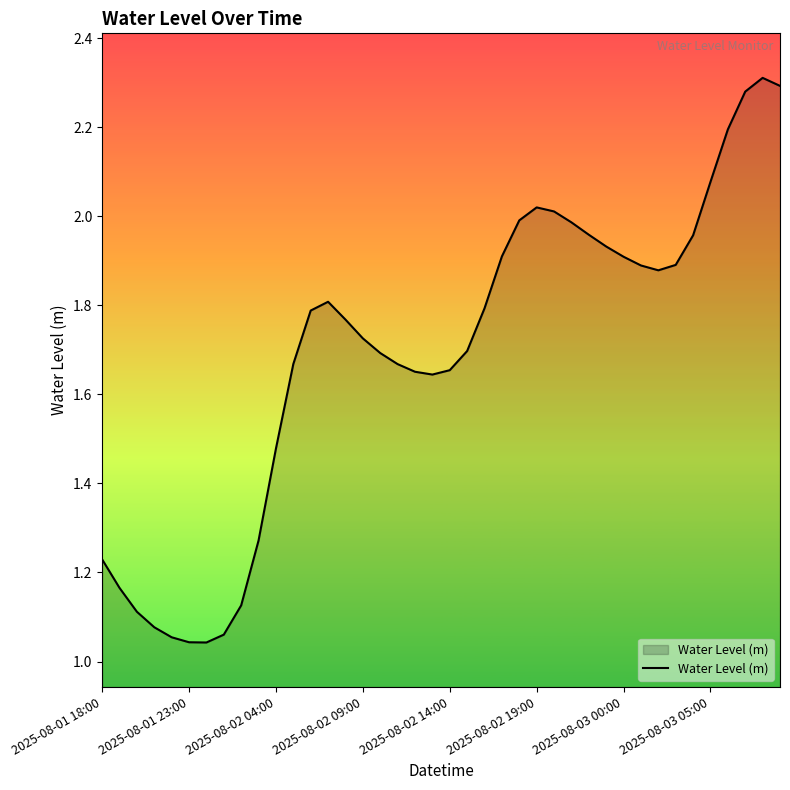

True or false: the data shows 1.6 at 2025-08-01 23:00.

False